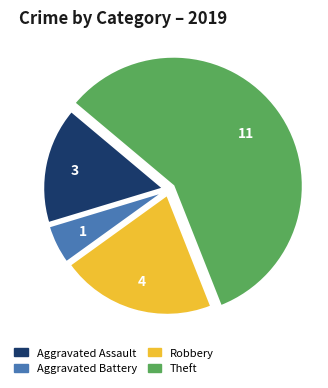

Which has a higher value, Theft or Aggravated Battery?

Theft